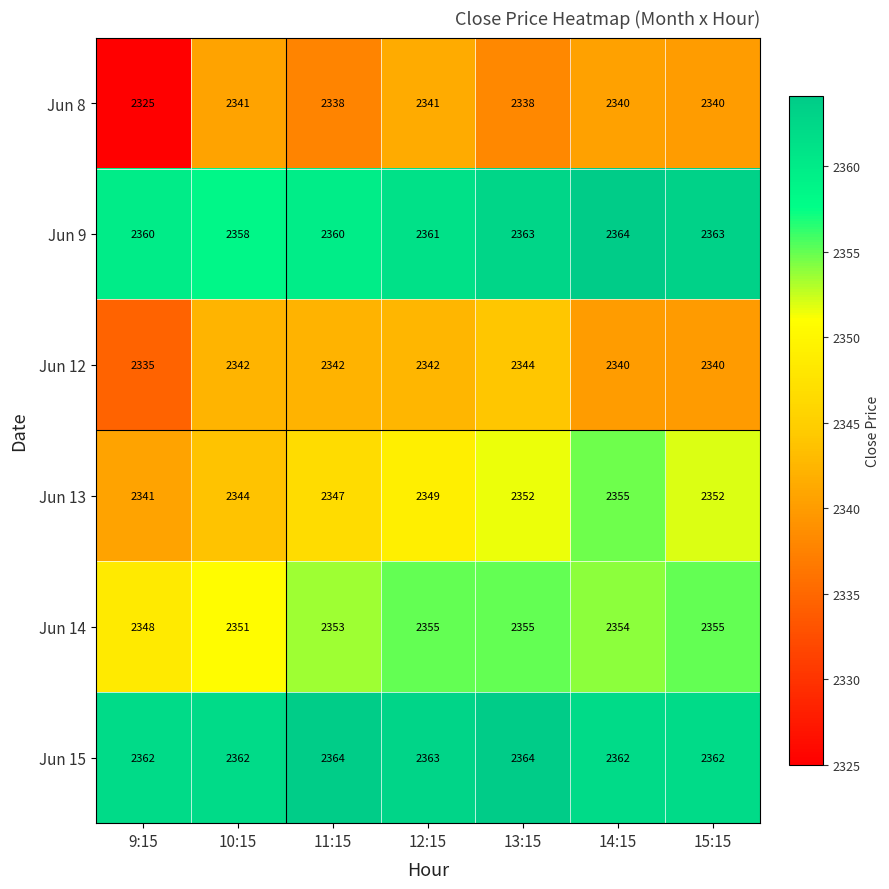

What is the difference between the highest and lowest values at 11:15?

26